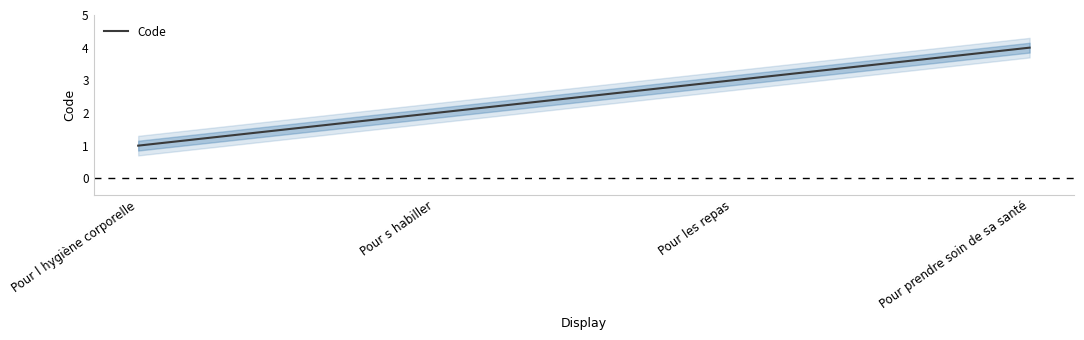

What is the difference between the maximum and minimum values?

3